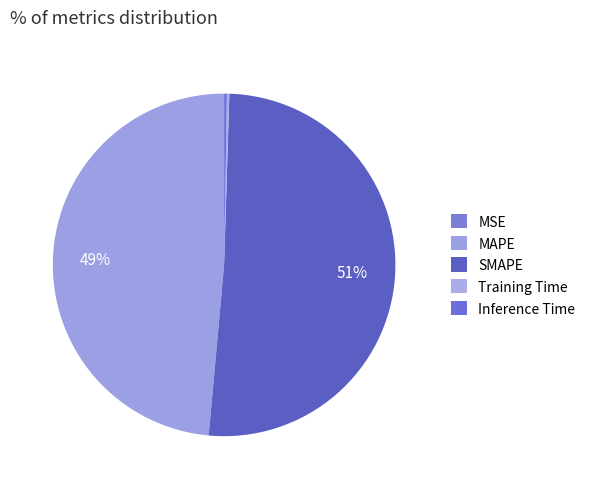

Which category accounts for the majority?

SMAPE